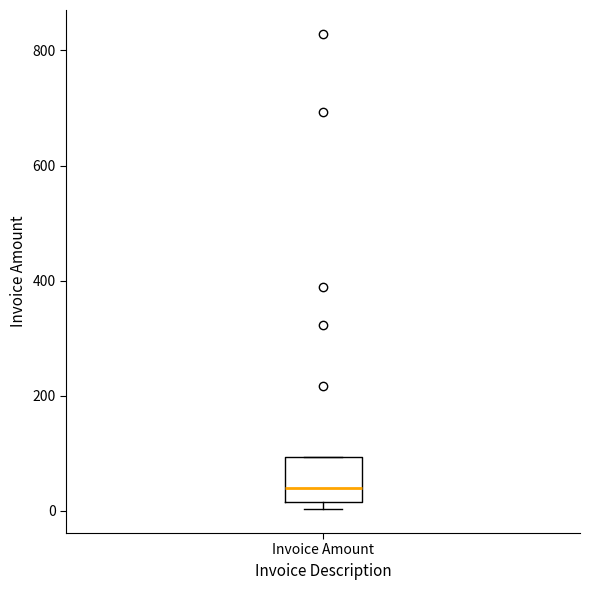

Read this box plot against the y-axis: the position of the median line, the range covered by the box, and the ends of both whiskers. The values are not printed on the chart, so give them approximately, as read against the axis.

median 40, box 20 to 100, whiskers 0 to 100